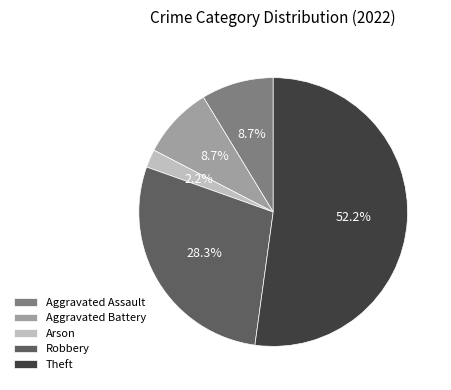

Does Theft represent more than half of the total?

Yes